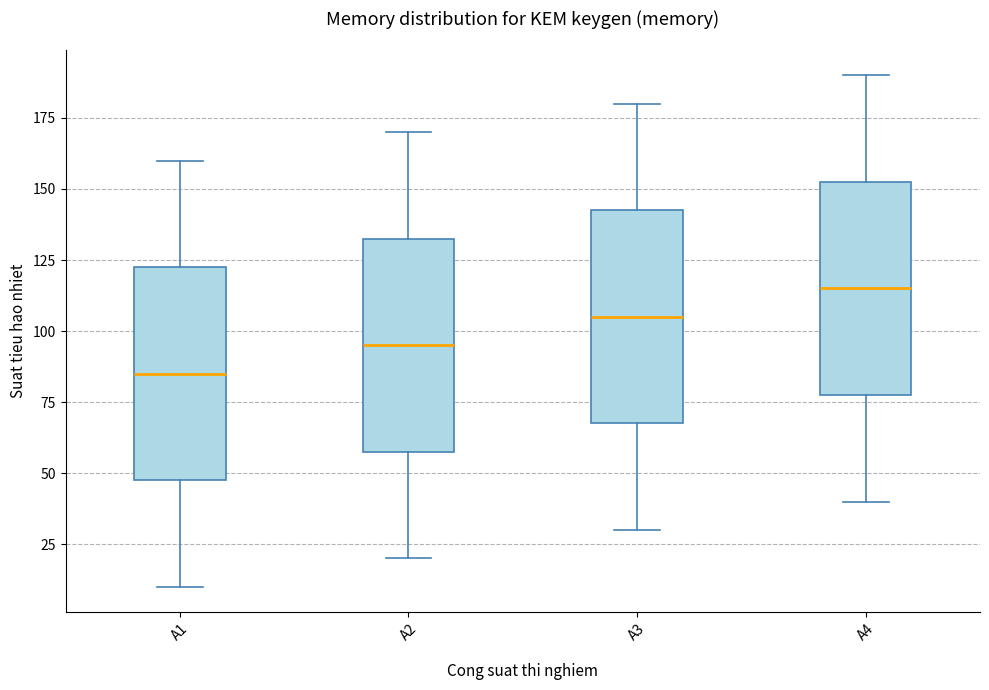

Reading left to right, read every box against the y-axis: the position of its median line, the range the box covers, and the ends of its whiskers. The values are not printed on the chart, so give them approximately, as read against the axis.

A1: median 85, box 50 to 125, whiskers 10 to 160
A2: median 95, box 60 to 135, whiskers 20 to 170
A3: median 105, box 70 to 145, whiskers 30 to 180
A4: median 115, box 80 to 155, whiskers 40 to 190